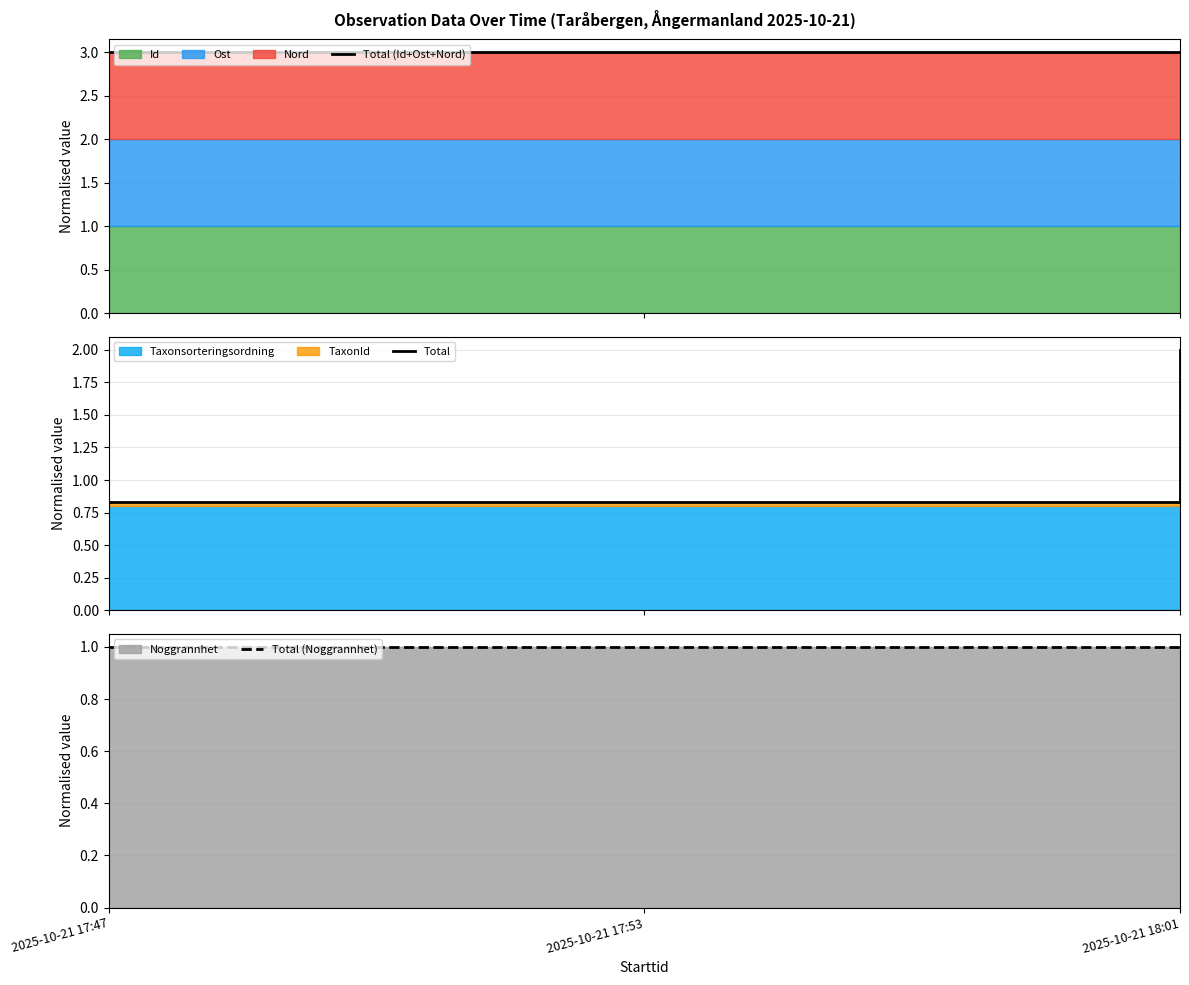

What is the approximate value of Total (Noggrannhet) at 2025-10-21 18:01?

1.0